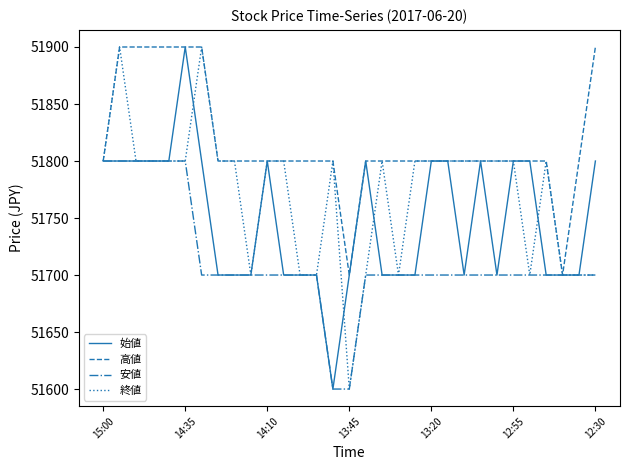

What is the greatest value displayed?

51900